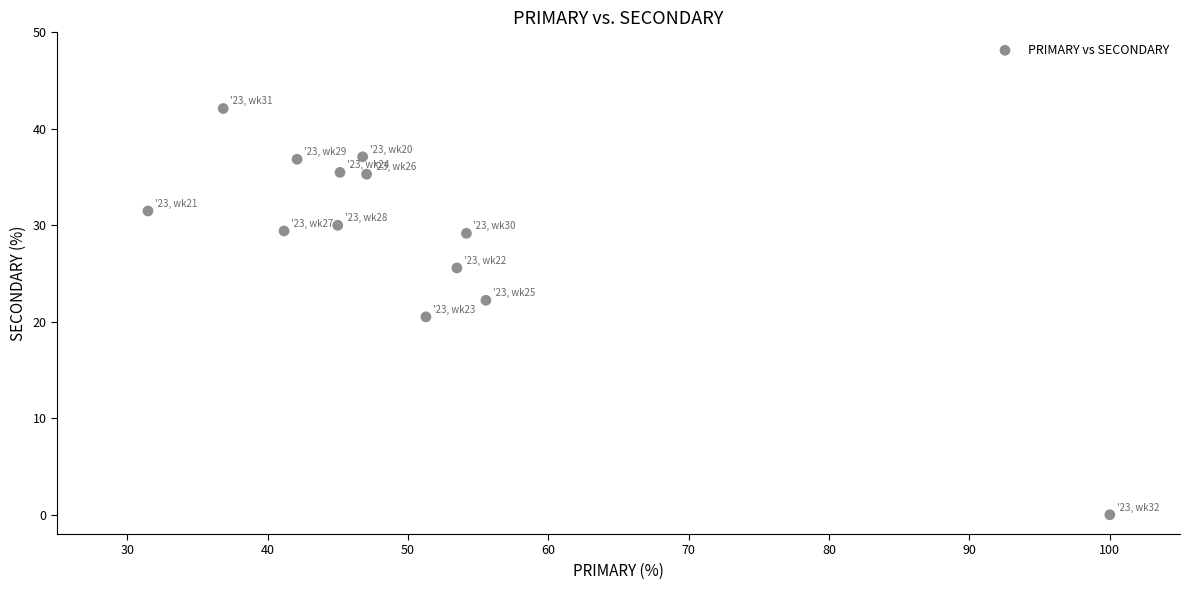

What is the range of X values (max minus min)?

68.5